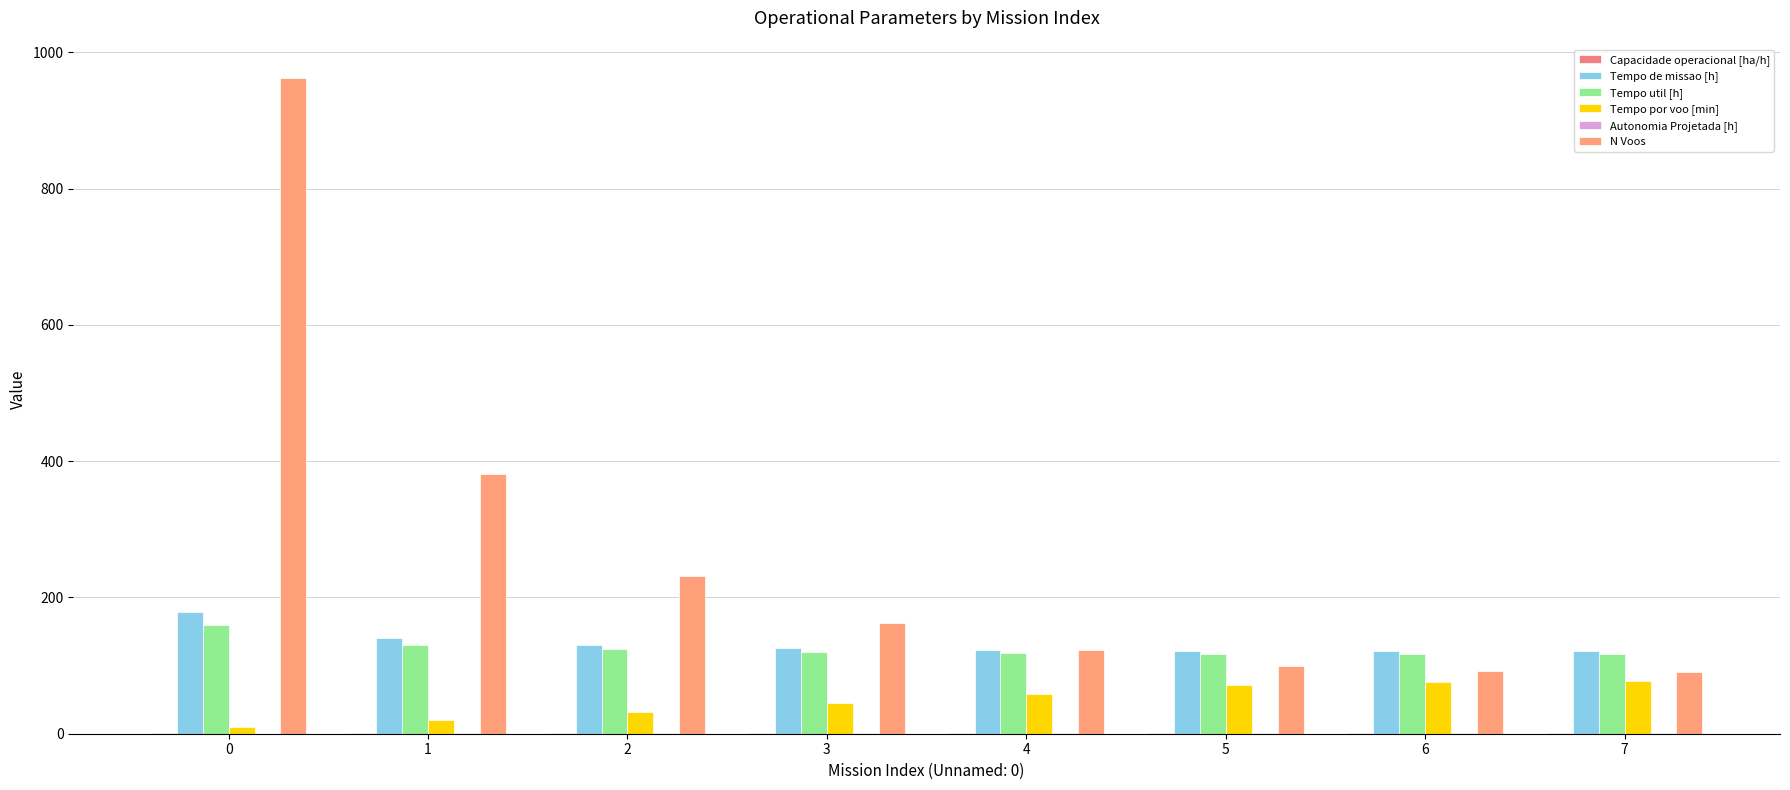

Is the value of Tempo de missao [h] at 6 greater than the value of Autonomia Projetada [h] at 0?

Yes